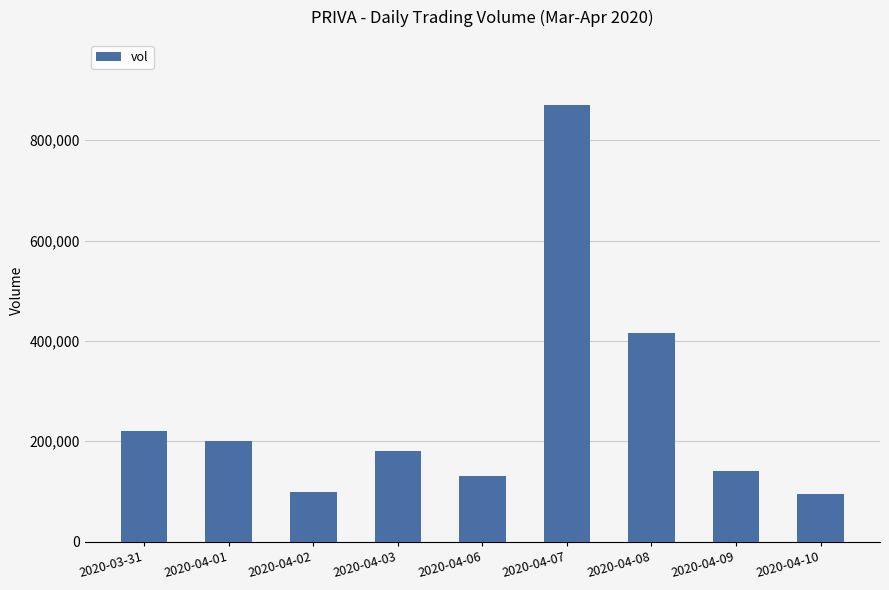

What is the label of the 1st bar from the right?

2020-04-10